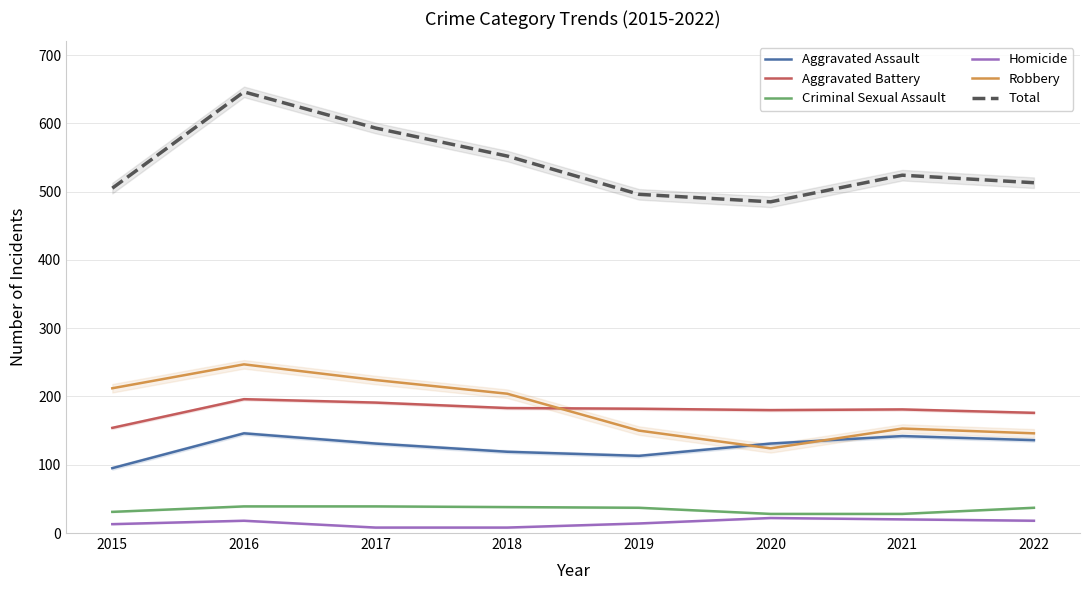

At which category is the sum across all series the highest?

2016